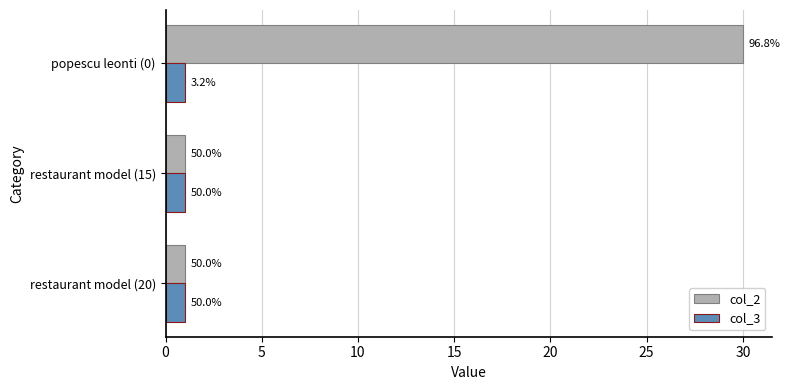

Rank the series by their average value, from lowest to highest.

col_3, col_2